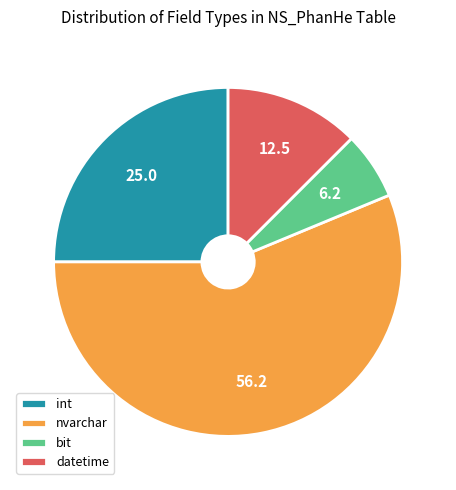

How many segments does this pie chart have?

4